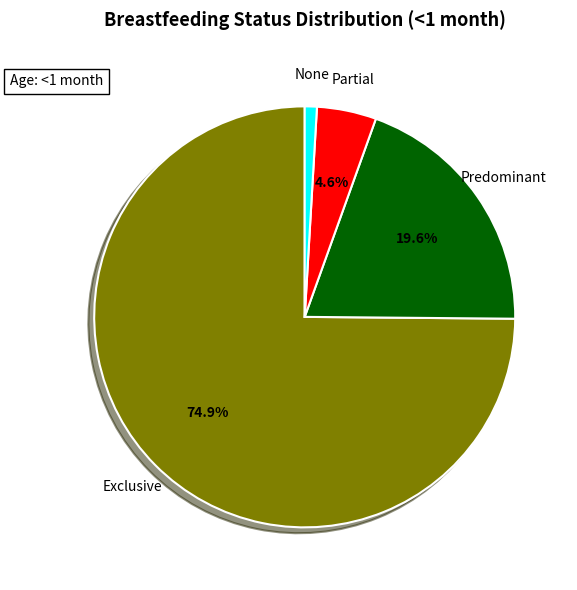

Is there any slice that represents more than half of the pie?

Yes